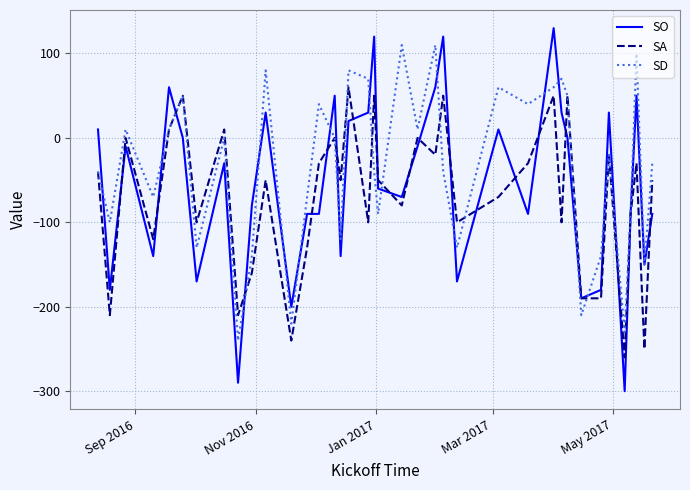

List the series in order of their peak value, lowest first.

SA, SD, SO